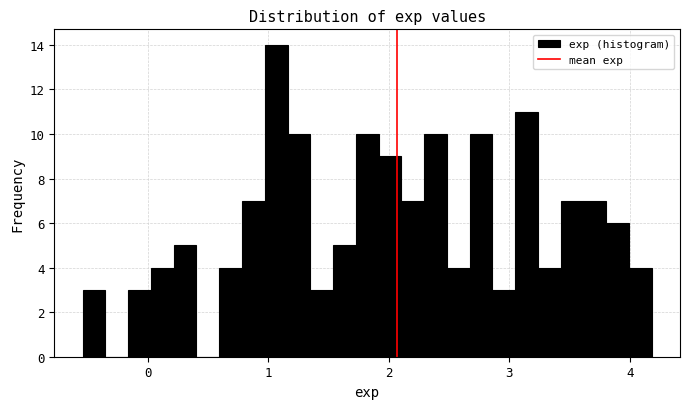

Read against the x-axis, roughly where is the centre of the tallest bar?

1.1